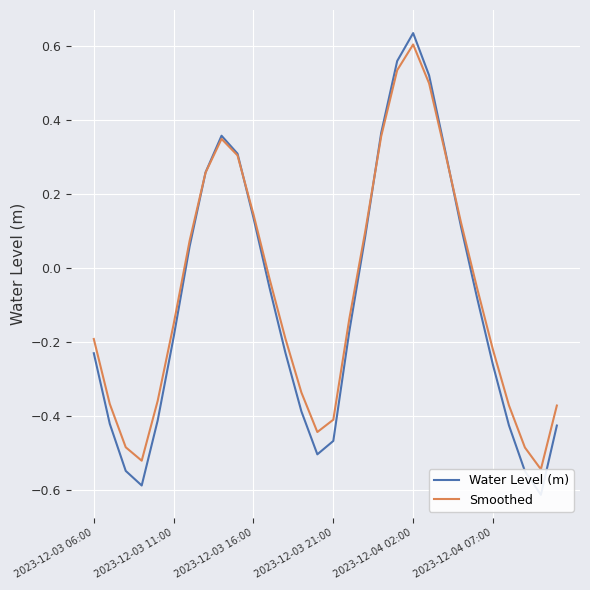

Where is the first local maximum for Water Level (m)?

8